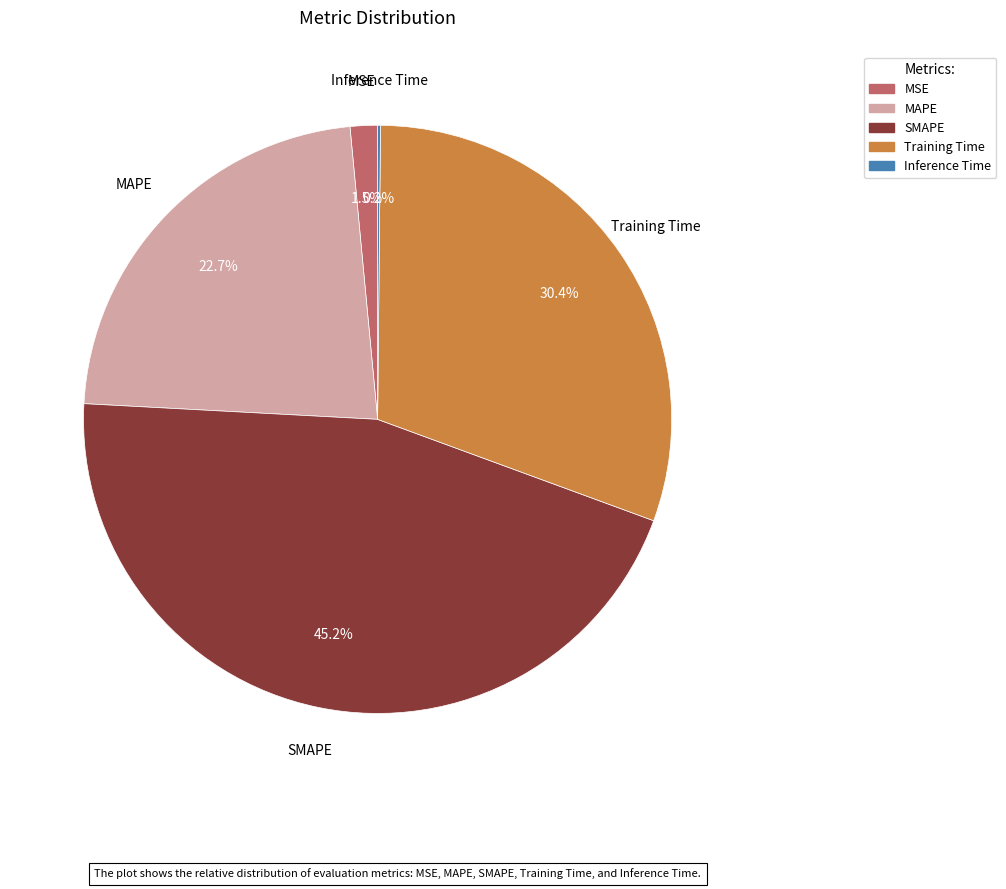

Do MSE and MAPE together represent more than half of the pie?

No